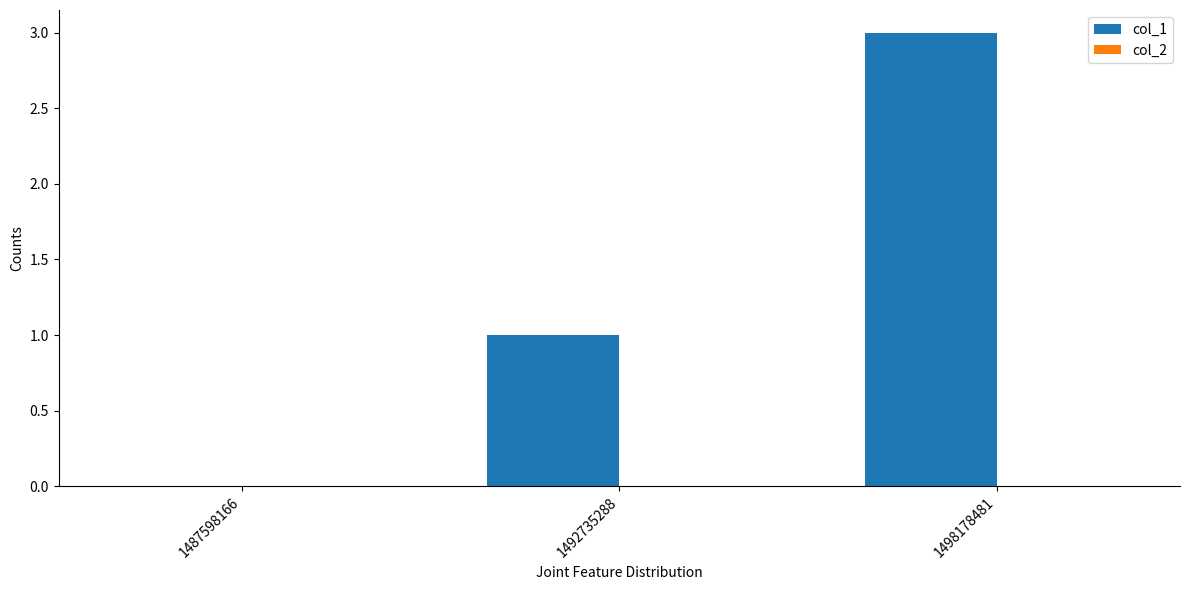

Is it true that the value at 1487598166 is 2?

False